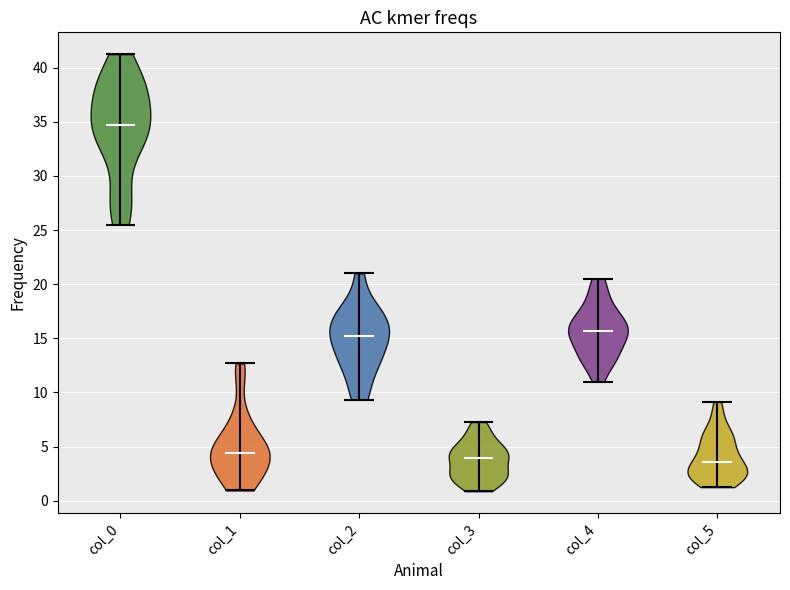

Which violin has the highest median line?

col_0